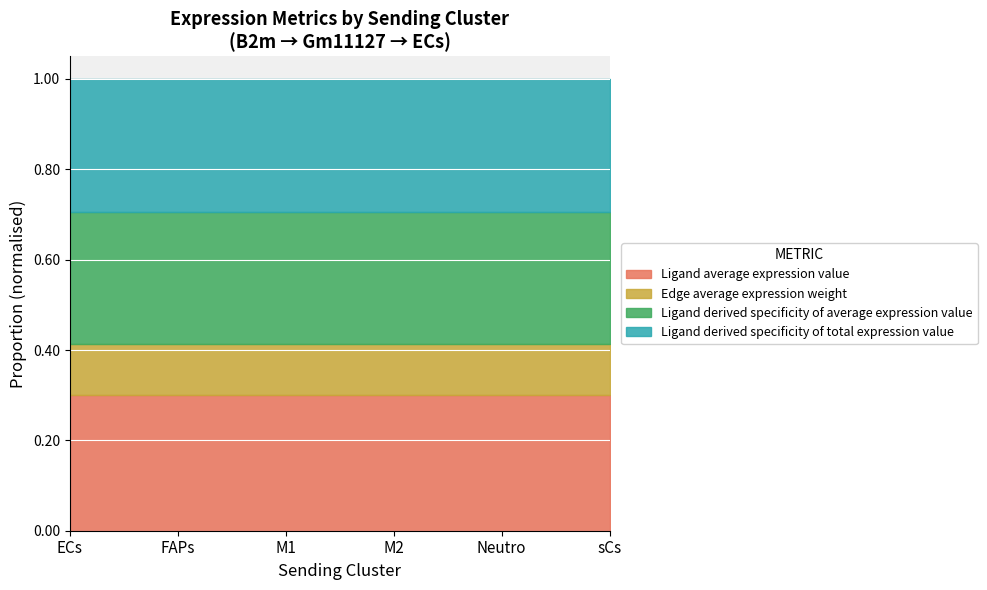

True or false: Ligand derived specificity of total expression value and Edge average expression weight cross at least once.

False